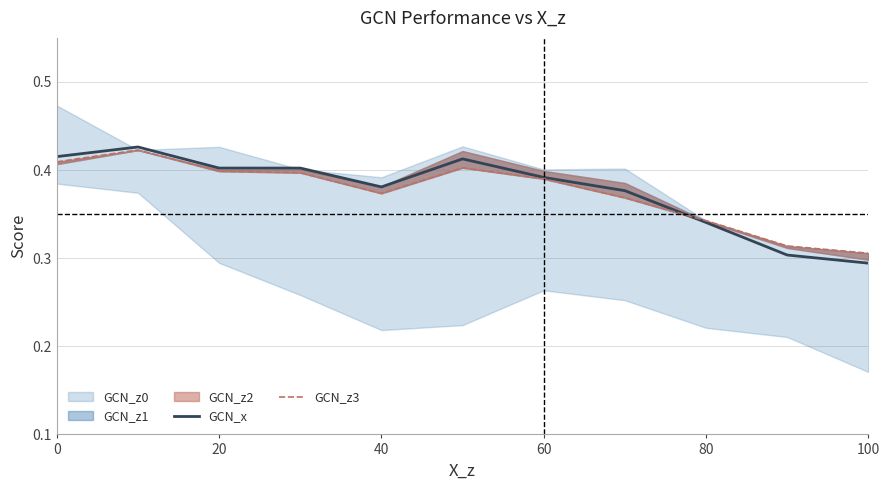

What is the highest value of the GCN_z3 series?

0.4